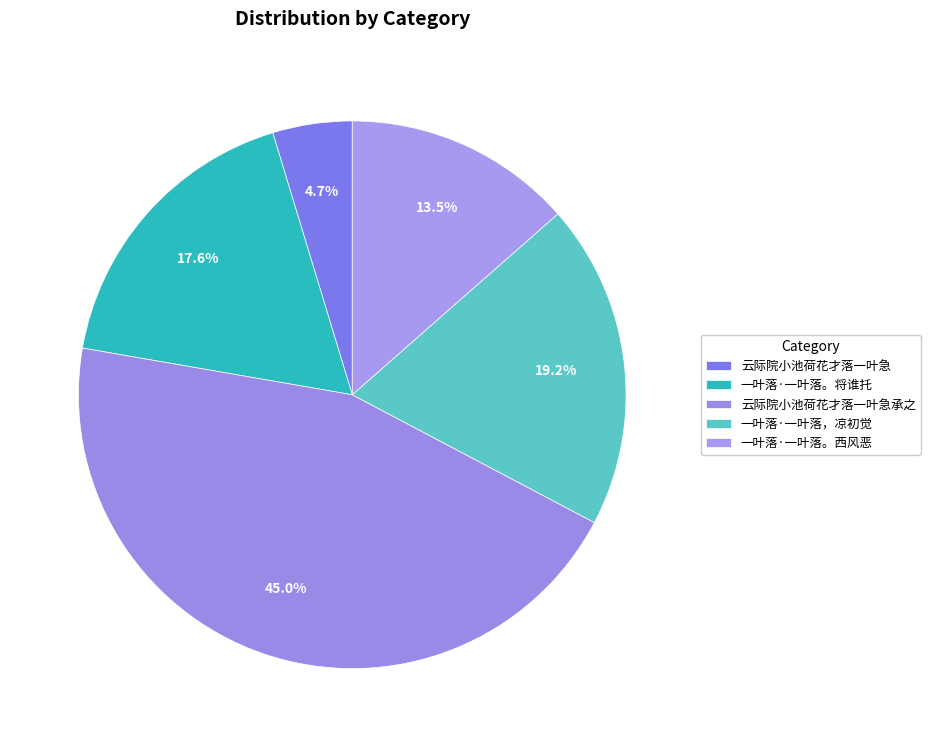

Rank the categories by value from highest to lowest.

云际院小池荷花才落一叶急承之, 一叶落·一叶落，凉初觉, 一叶落·一叶落。将谁托, 一叶落·一叶落。西风恶, 云际院小池荷花才落一叶急